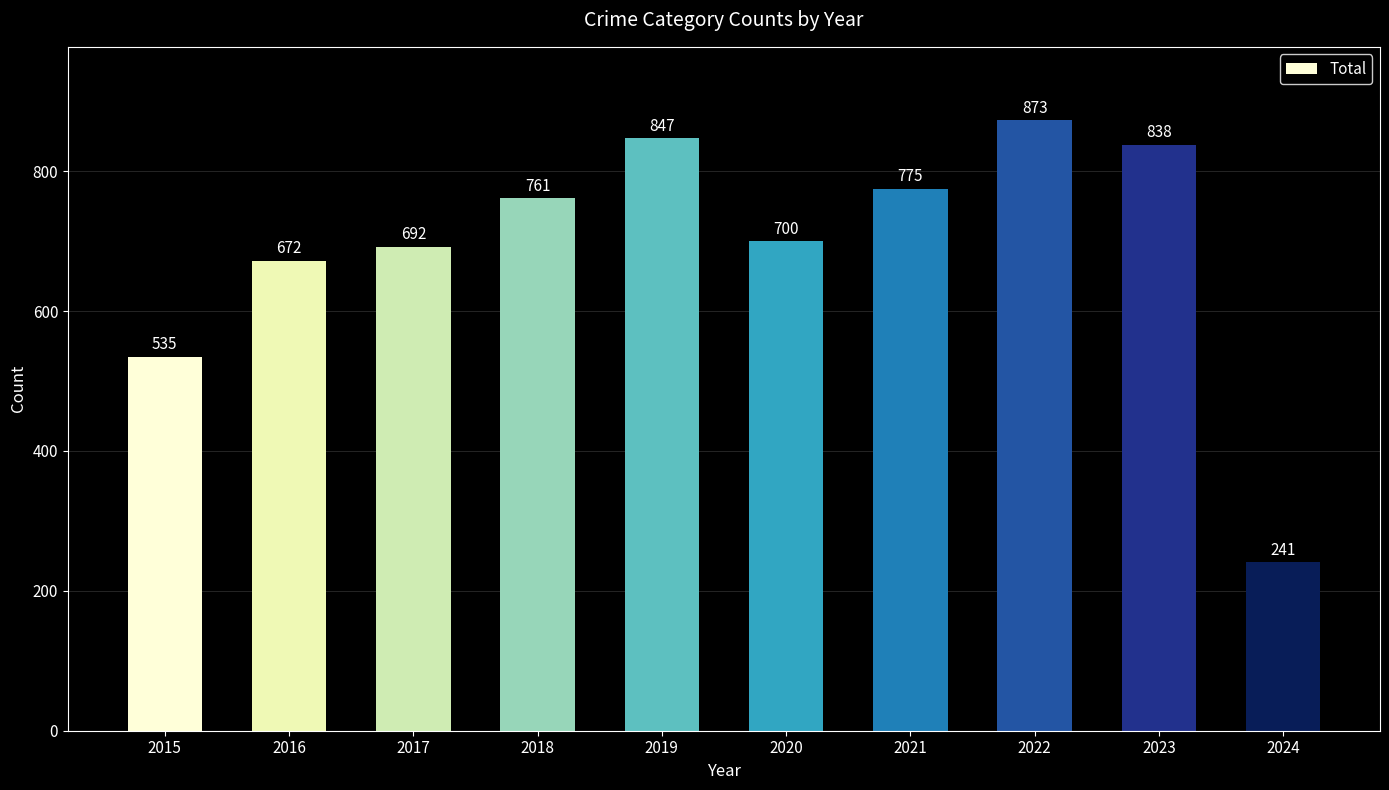

Reading right to left, what are all the values shown in this chart?

2024=241	2023=838	2022=873	2021=775	2020=700	2019=847	2018=761	2017=692	2016=672	2015=535